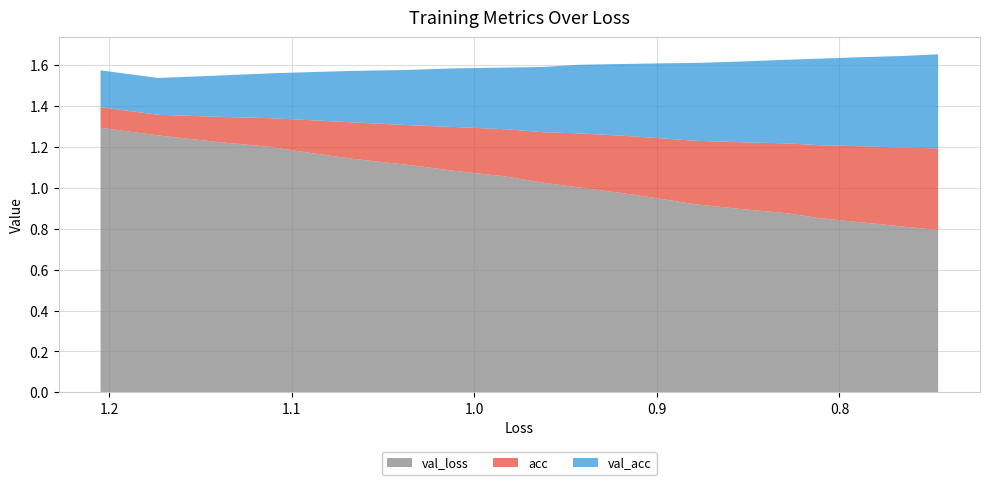

Reading left to right, extract all data points from this chart.

val_loss: 0=1.3	1=1.3	2=1.2	3=1.2	4=1.2	5=1.1	6=1.1	7=1.1	8=1.1	9=1.0	10=1.0	11=1.0	12=0.9	13=0.9	14=0.9	15=0.9	16=0.8	17=0.8	18=0.8	19=0.8
acc: 0=0.1	1=0.1	2=0.1	3=0.1	4=0.2	5=0.2	6=0.2	7=0.2	8=0.2	9=0.2	10=0.3	11=0.3	12=0.3	13=0.3	14=0.3	15=0.3	16=0.4	17=0.4	18=0.4	19=0.4
val_acc: 0=0.2	1=0.2	2=0.2	3=0.2	4=0.2	5=0.3	6=0.3	7=0.3	8=0.3	9=0.3	10=0.3	11=0.4	12=0.4	13=0.4	14=0.4	15=0.4	16=0.4	17=0.4	18=0.4	19=0.5